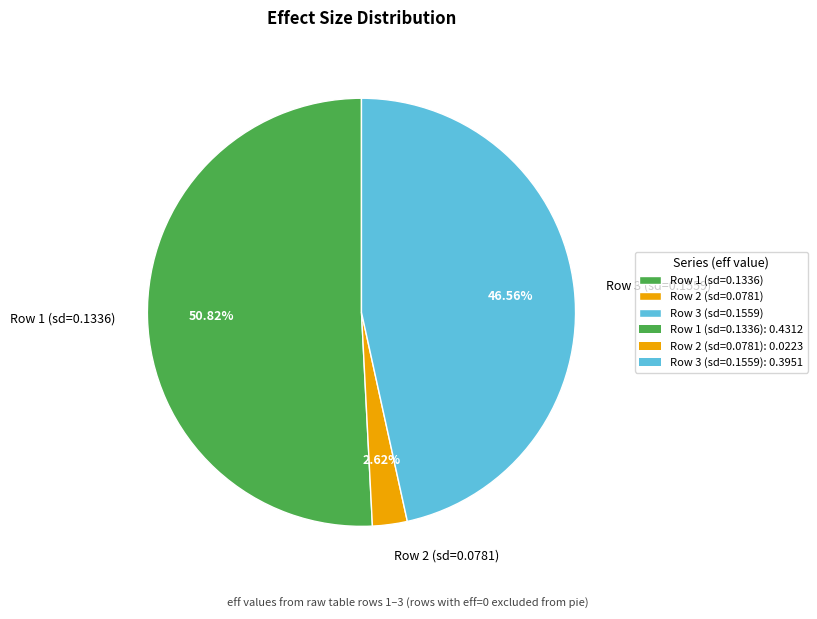

Is there a majority slice in this chart?

Yes